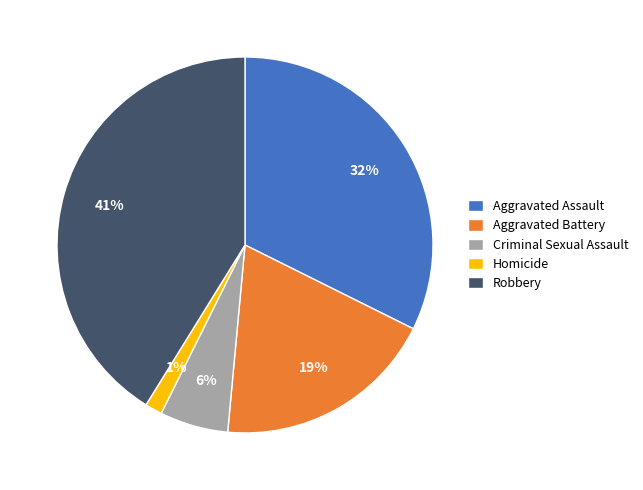

Rank the categories by value from lowest to highest.

Homicide, Criminal Sexual Assault, Aggravated Battery, Aggravated Assault, Robbery